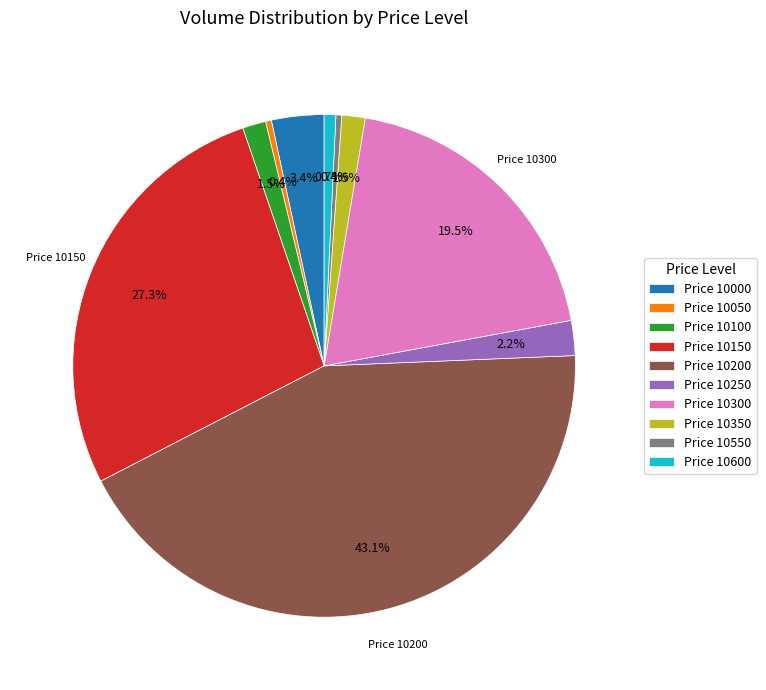

Which category has the biggest portion of the pie?

Price 10200